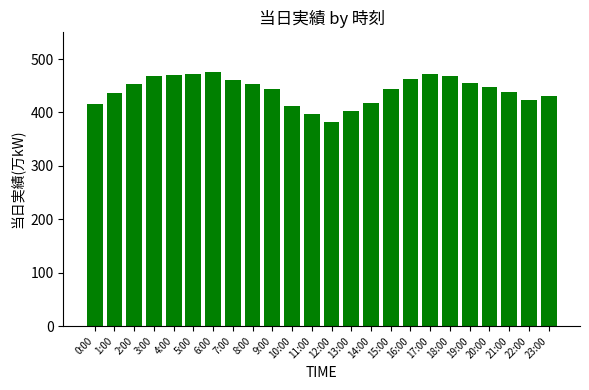

What is the maximum value shown in the chart?

476